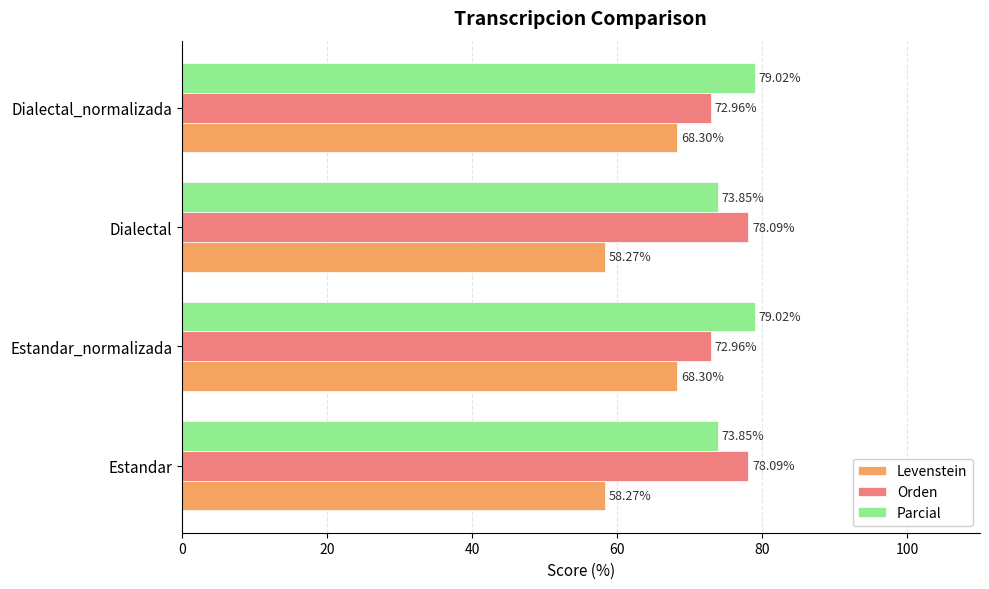

What is the difference between the maximum and minimum values in the Orden series?

5.1